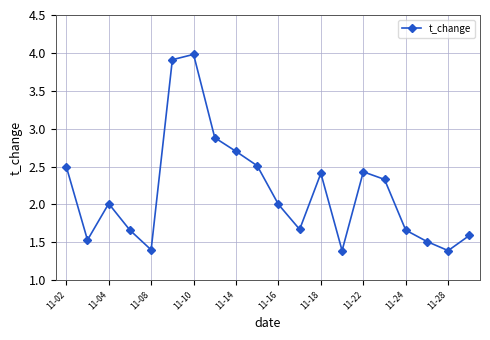

How many interior local peaks (higher than both neighbors) does the data have?

4